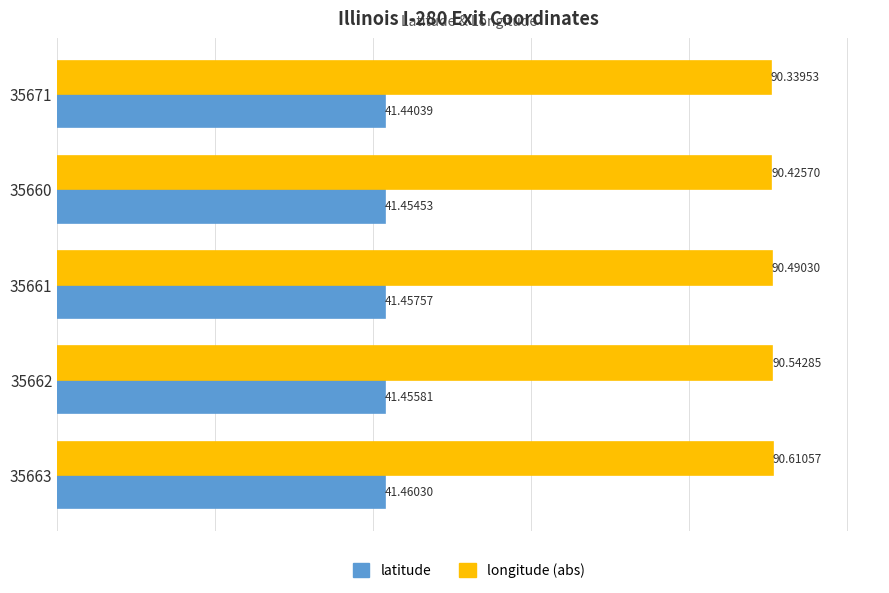

What is the average value of the latitude series?

41.5